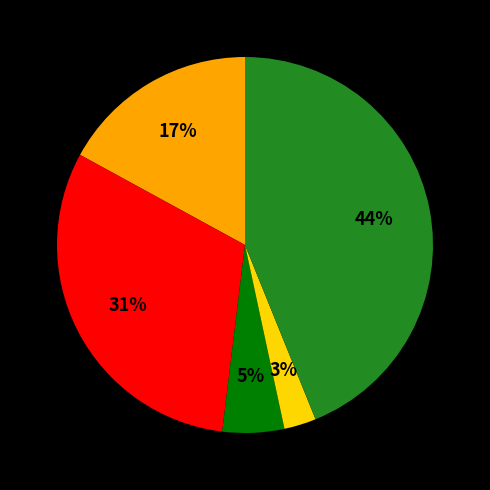

To the nearest percent, what is the average slice percentage?

20%